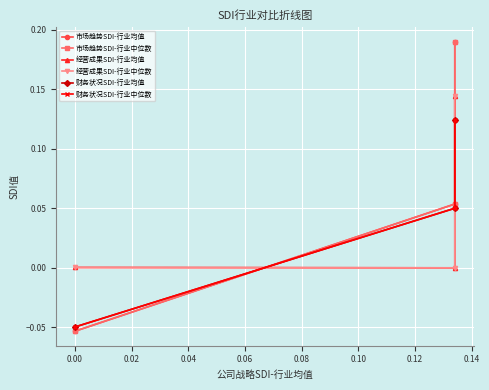

Reading right to left, what are all the values shown in this chart?

市场趋势SDI-行业均值: 0.2	0.1	-0.1
市场趋势SDI-行业中位数: 0.2	0.1	-0.1
经营成果SDI-行业均值: 0.1	-0.0	0.0
经营成果SDI-行业中位数: 0.1	-0.0	0.0
财务状况SDI-行业均值: 0.1	0.0	-0.0
财务状况SDI-行业中位数: 0.1	0.0	-0.0